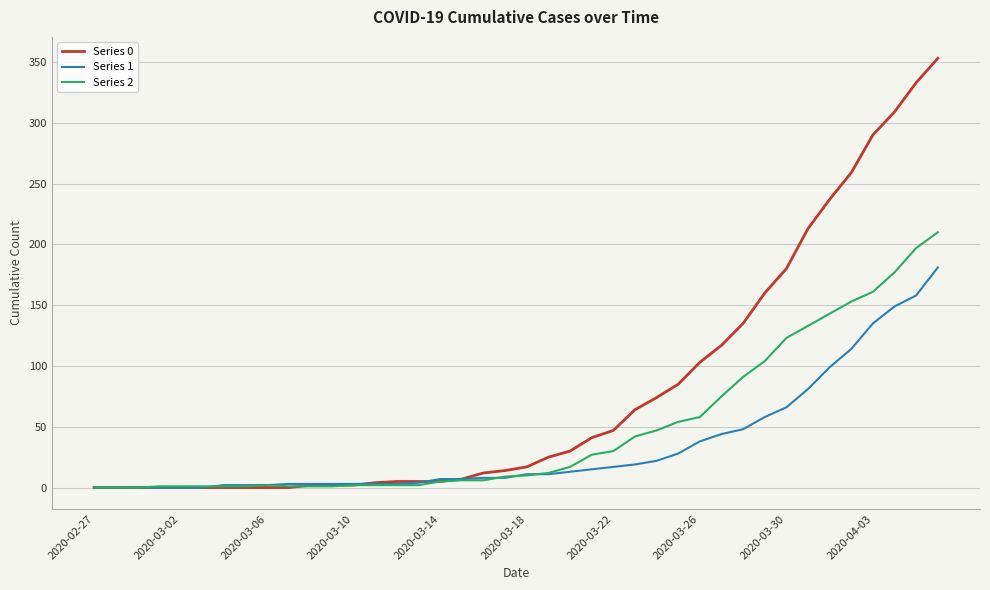

Which series has the largest range (max minus min)?

Series 0